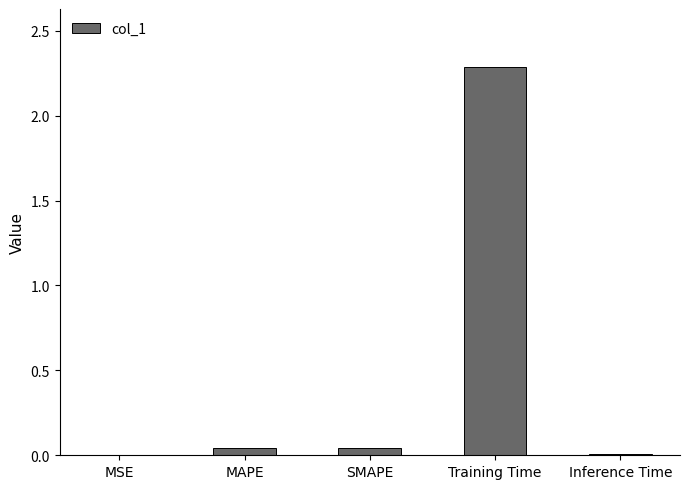

What is the maximum value shown in the chart?

2.3